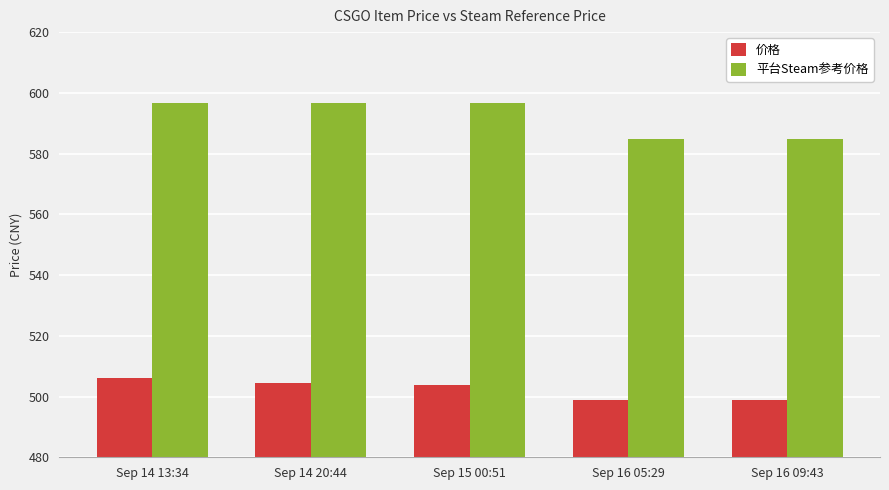

What is the difference between the maximum and second lowest values in the 平台Steam参考价格 series?

11.6